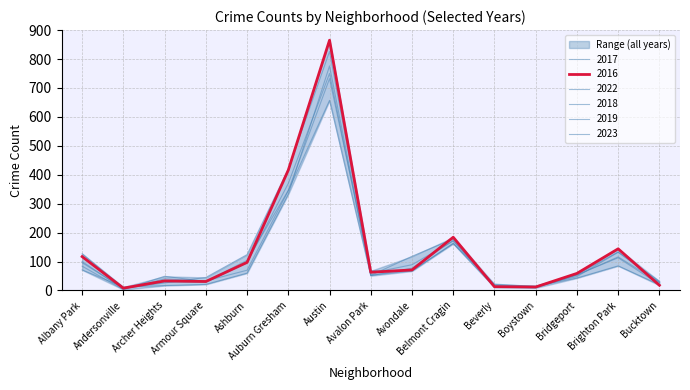

Does the chart have visible grid lines?

Yes